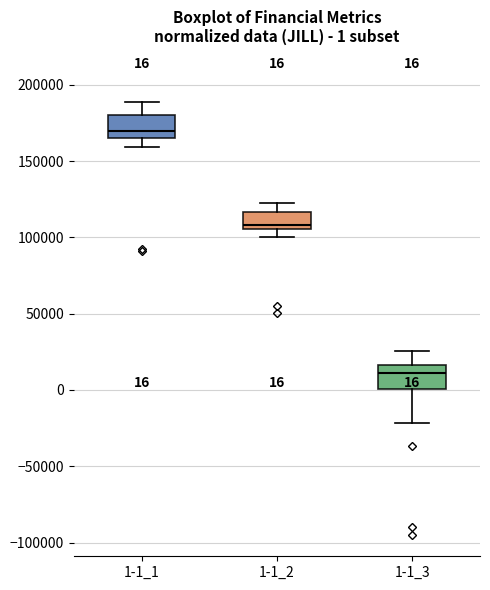

Which box has the lowest median line?

1-1_3